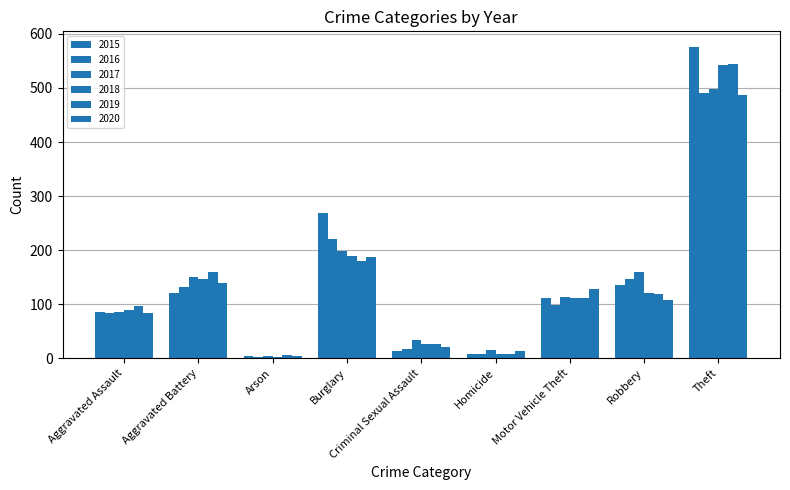

Count the number of data series in this chart.

6